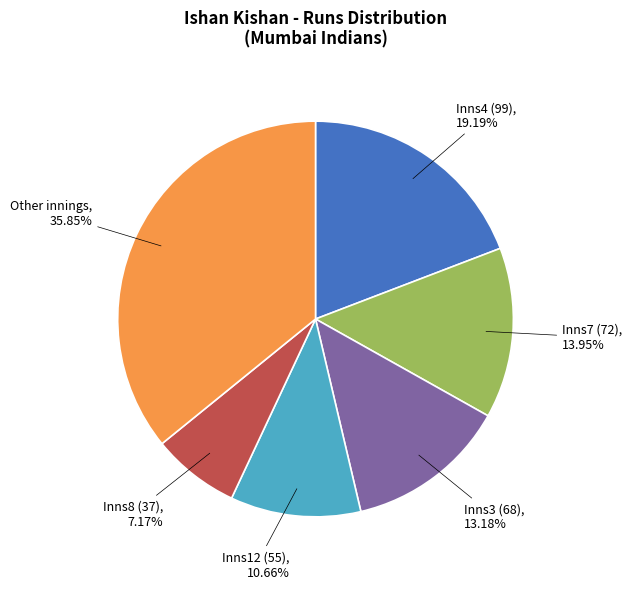

Does Inns12 (55) represent more than half of the total?

No